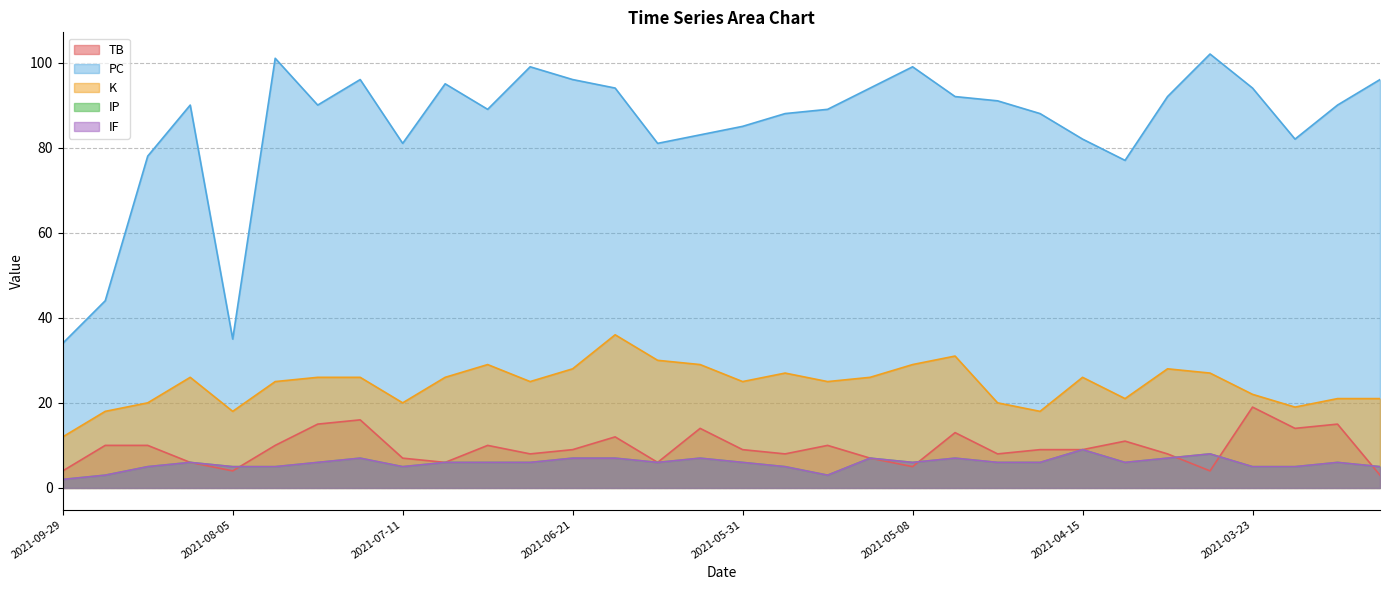

What is the difference between the maximum and minimum values in the K series?

24